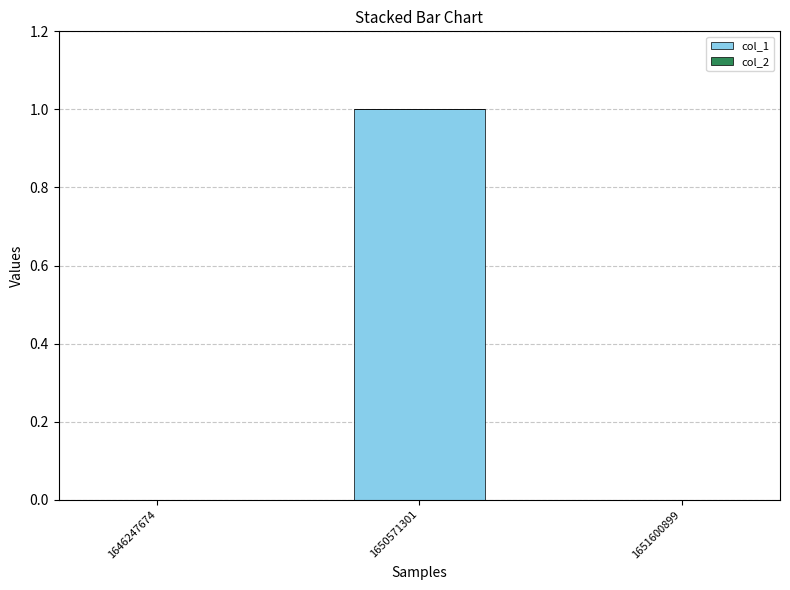

Reading left to right, transcribe all the data shown in this chart.

1646247674=0	1650571301=1	1651600899=0